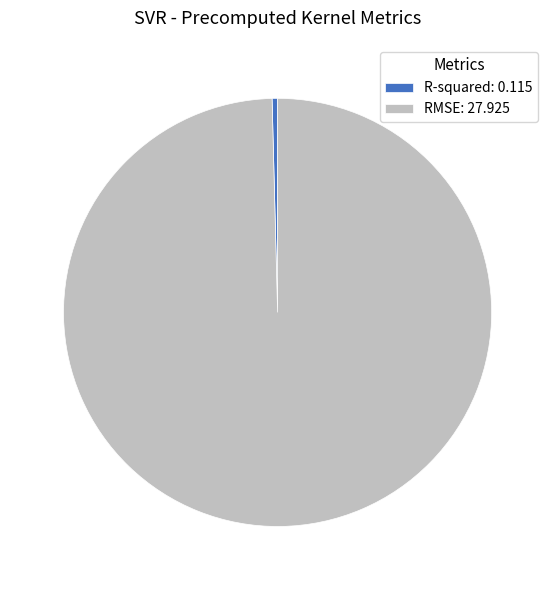

Is the sum of R-squared: 0.115 and RMSE: 27.925 greater than half?

Yes